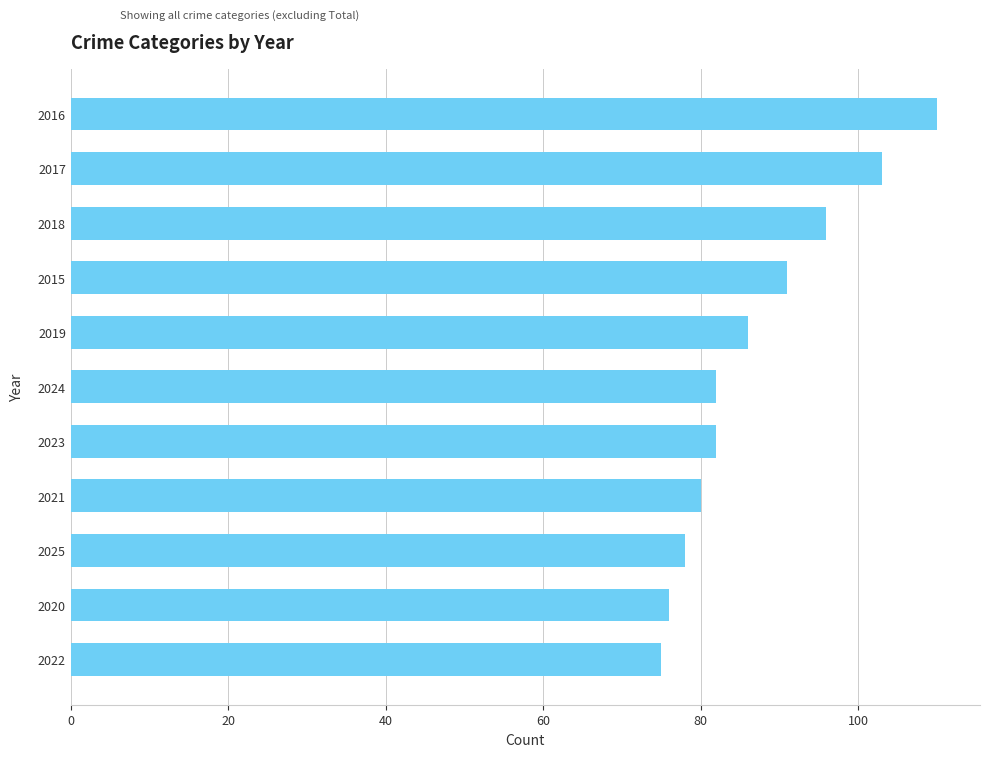

True or false: the data shows 113 at 2020.

False